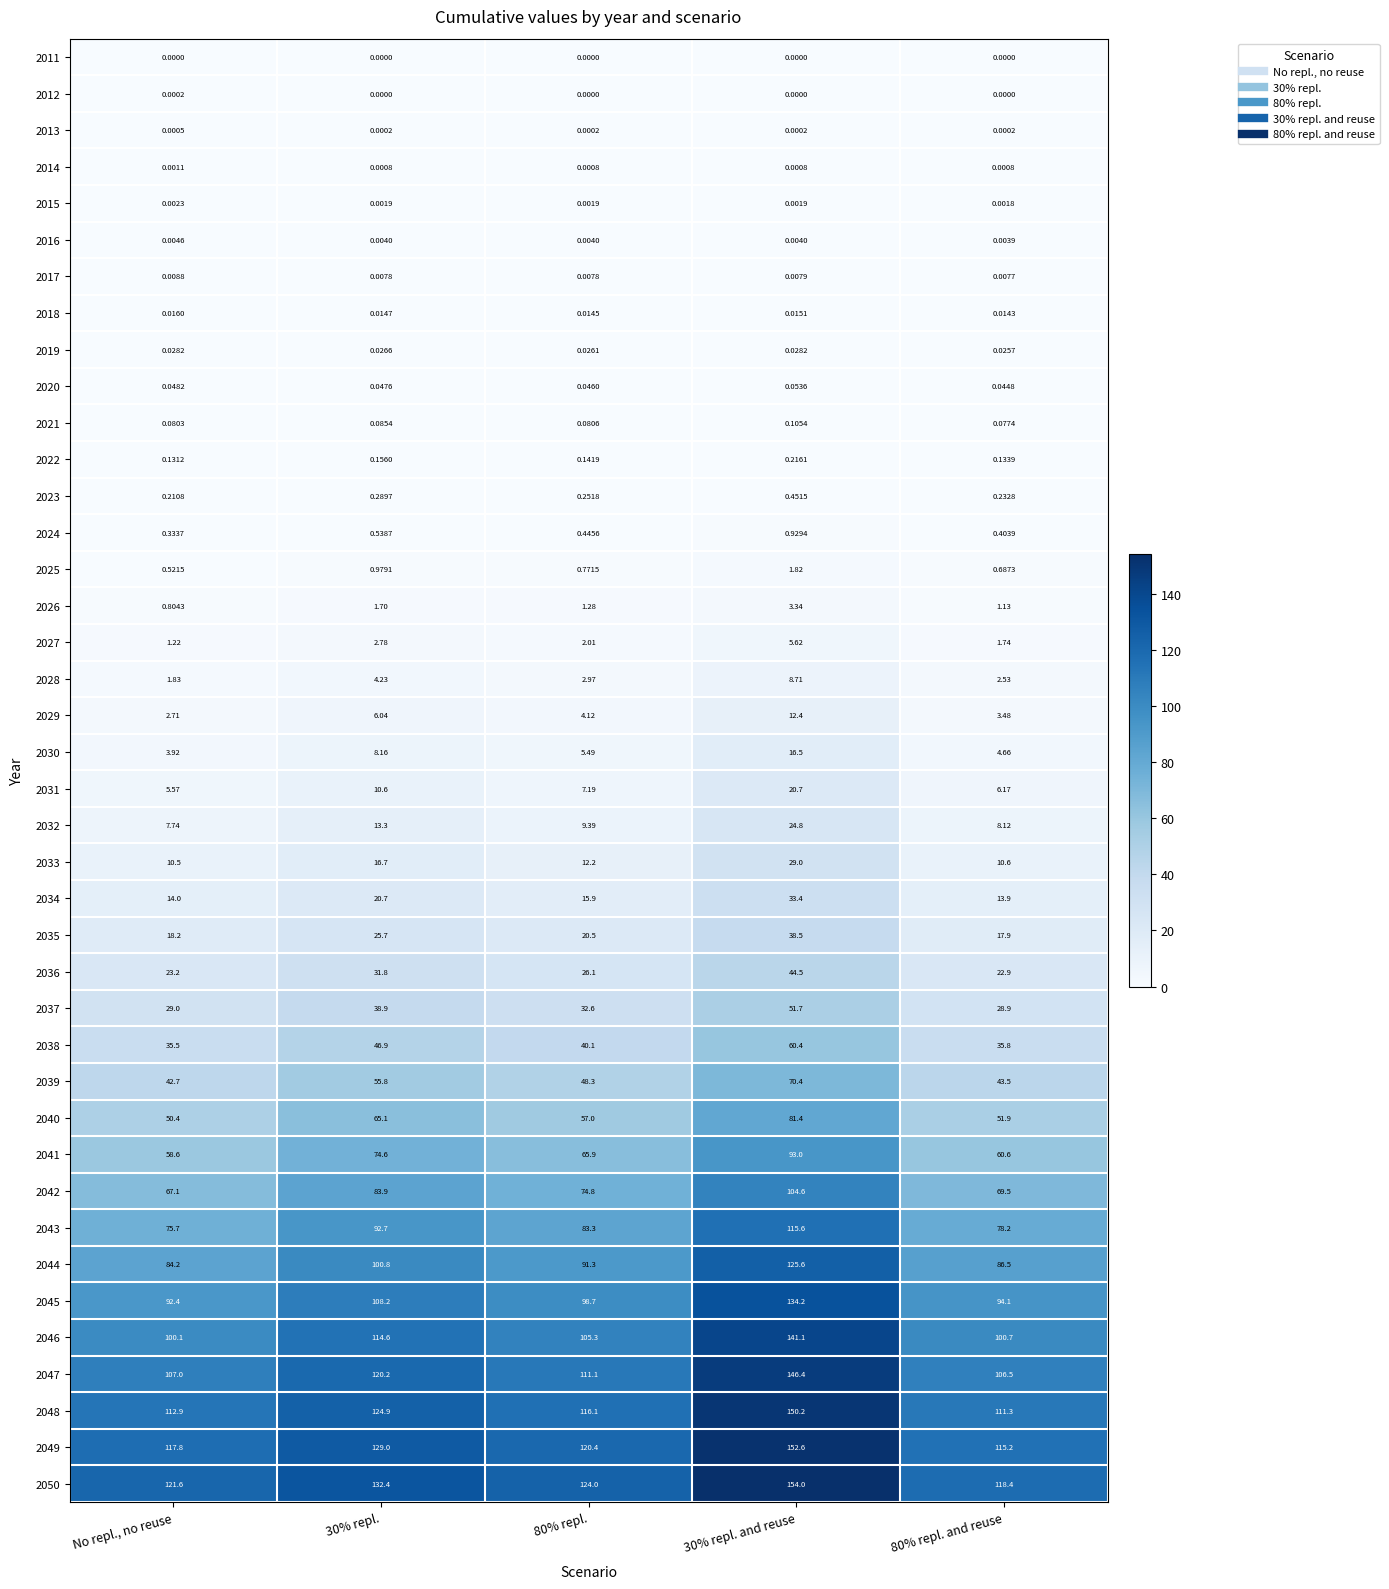

How many data points does each series have?

5